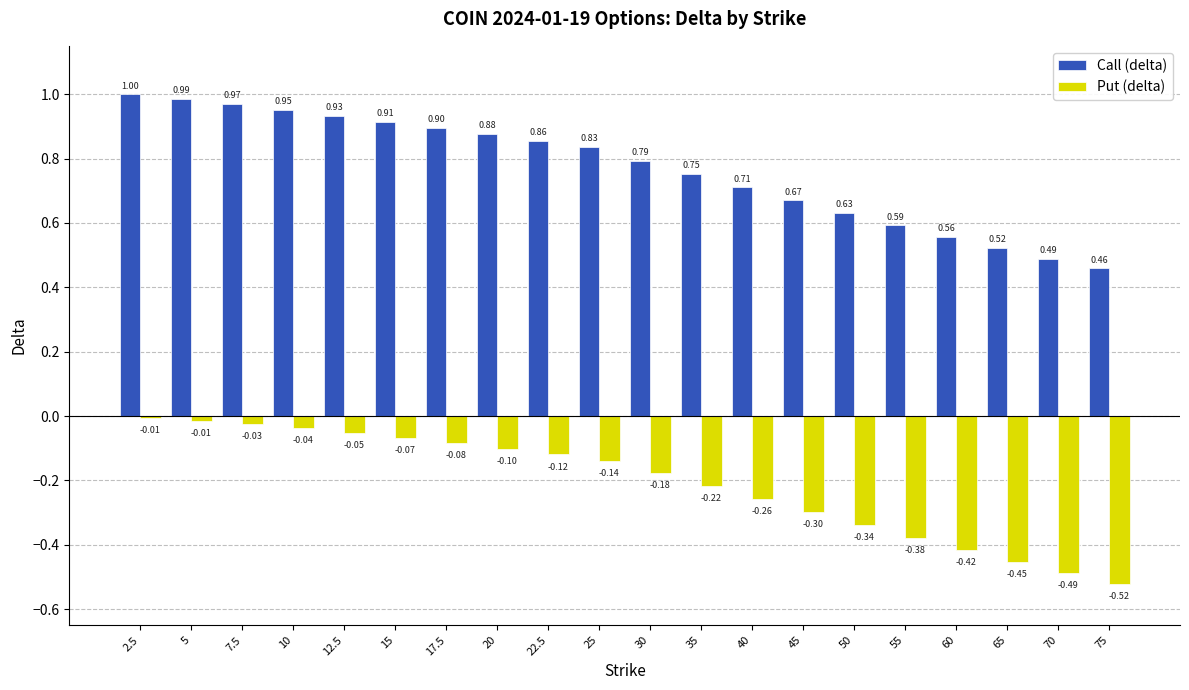

Is the value of Call (delta) at 7.5 greater than the value of Put (delta) at 45?

Yes